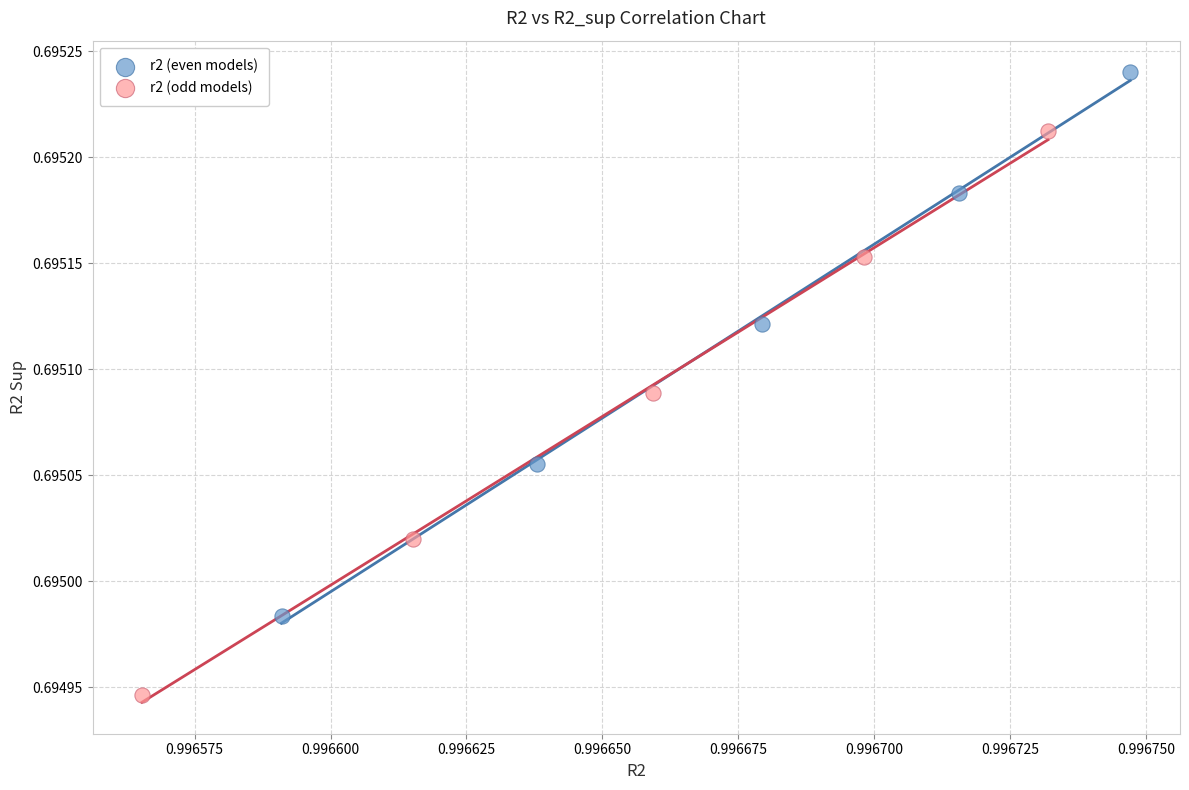

What are all the series names shown in the legend?

r2 (even models), r2 (odd models)